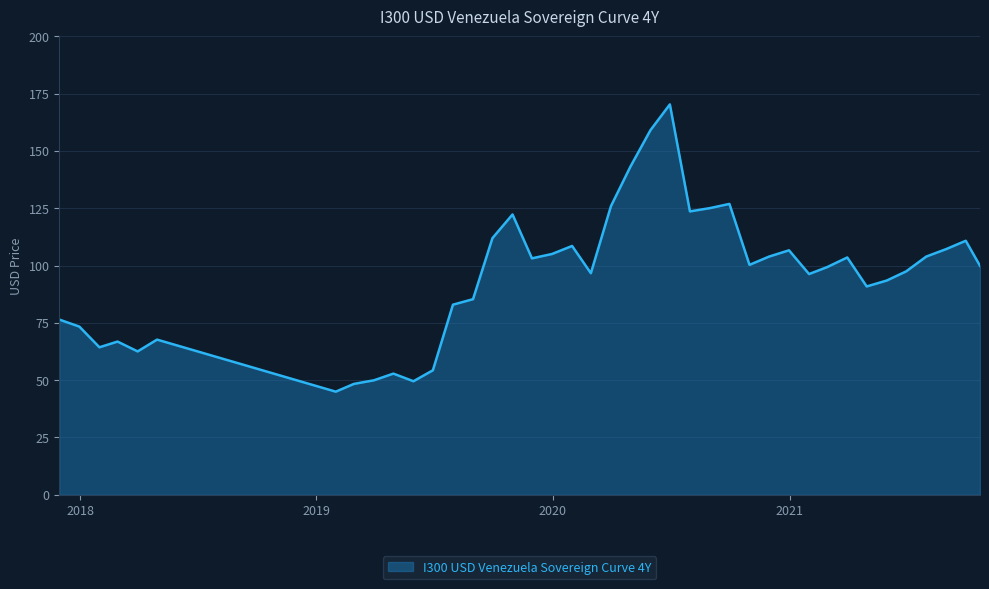

What is the sum of all values?

3814.3